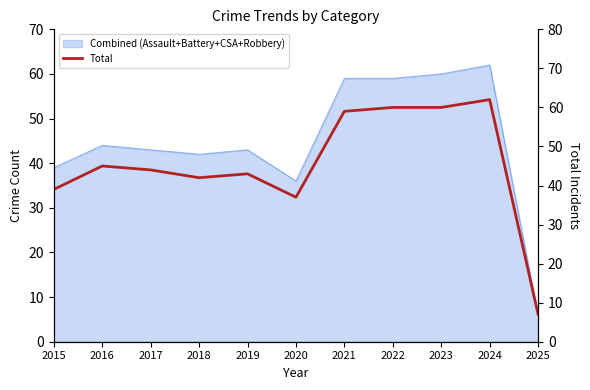

Where is the first local minimum?

2018